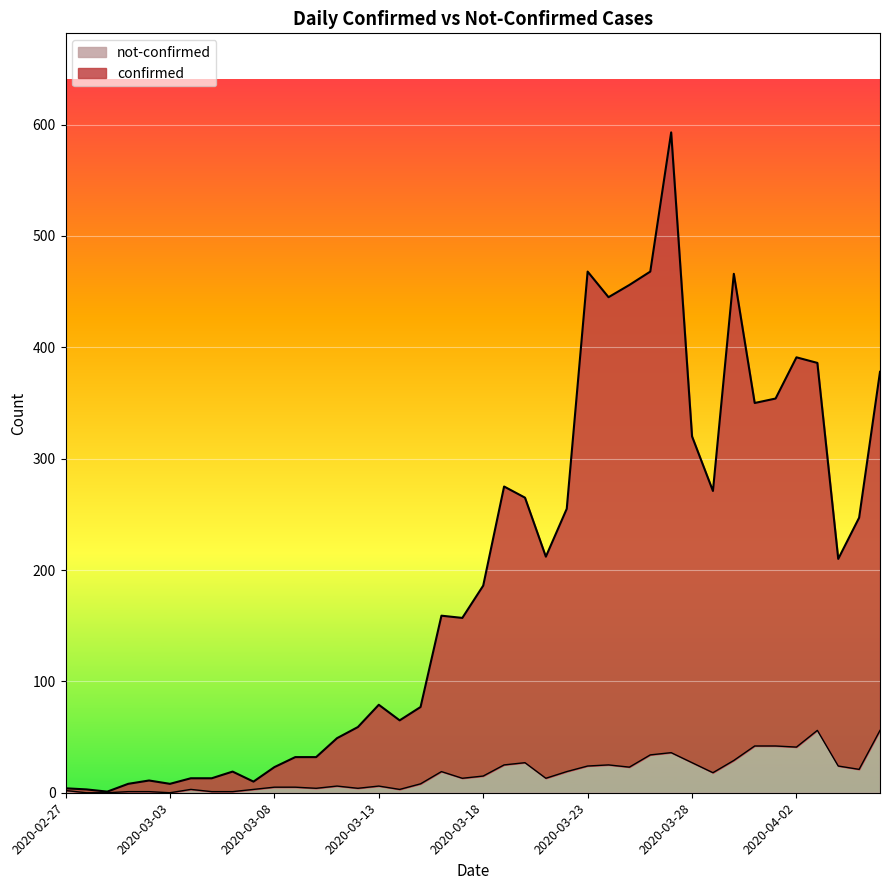

How many positive values does the not-confirmed series have?

37